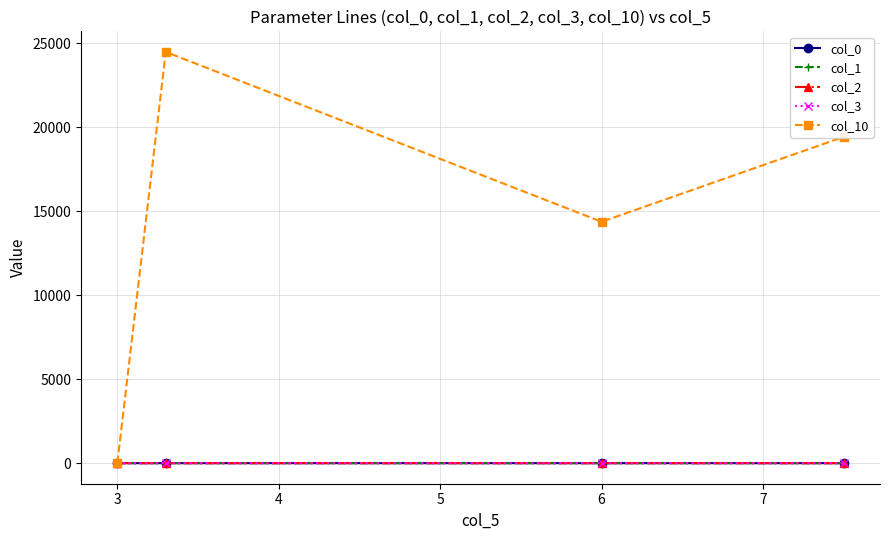

Which series has the widest spread of values?

col_10